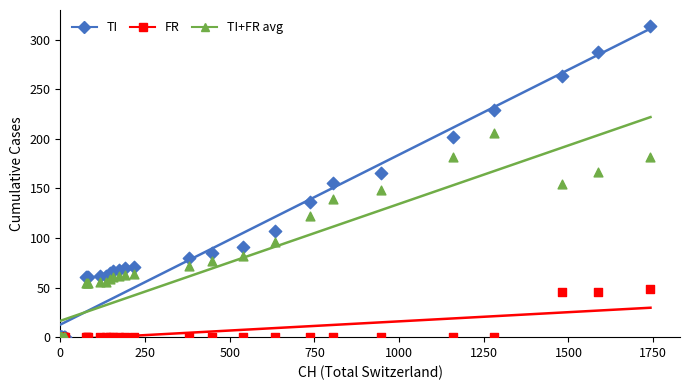

Which series has the largest Y range (max minus min)?

TI